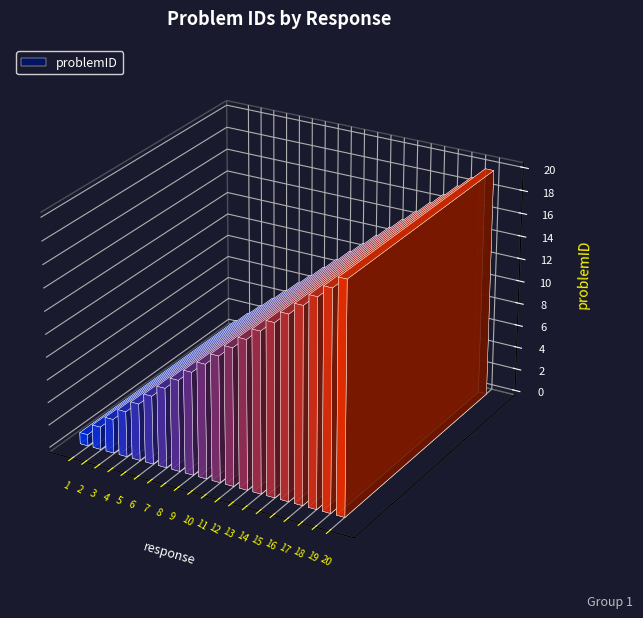

List the labels in order of value, smallest first.

1, 2, 3, 4, 5, 6, 7, 8, 9, 10, 11, 12, 13, 14, 15, 16, 17, 18, 19, 20